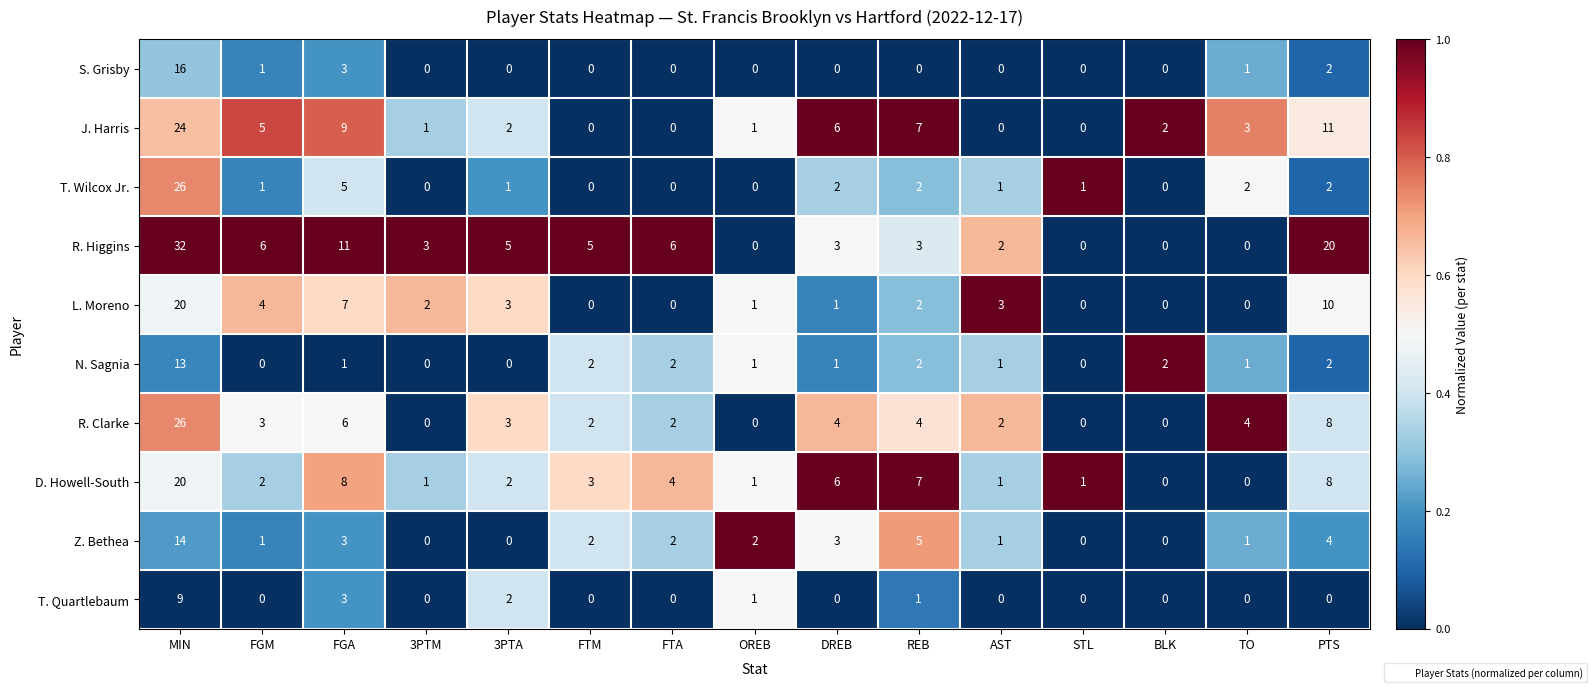

What is the sum of all Z. Bethea values?

38